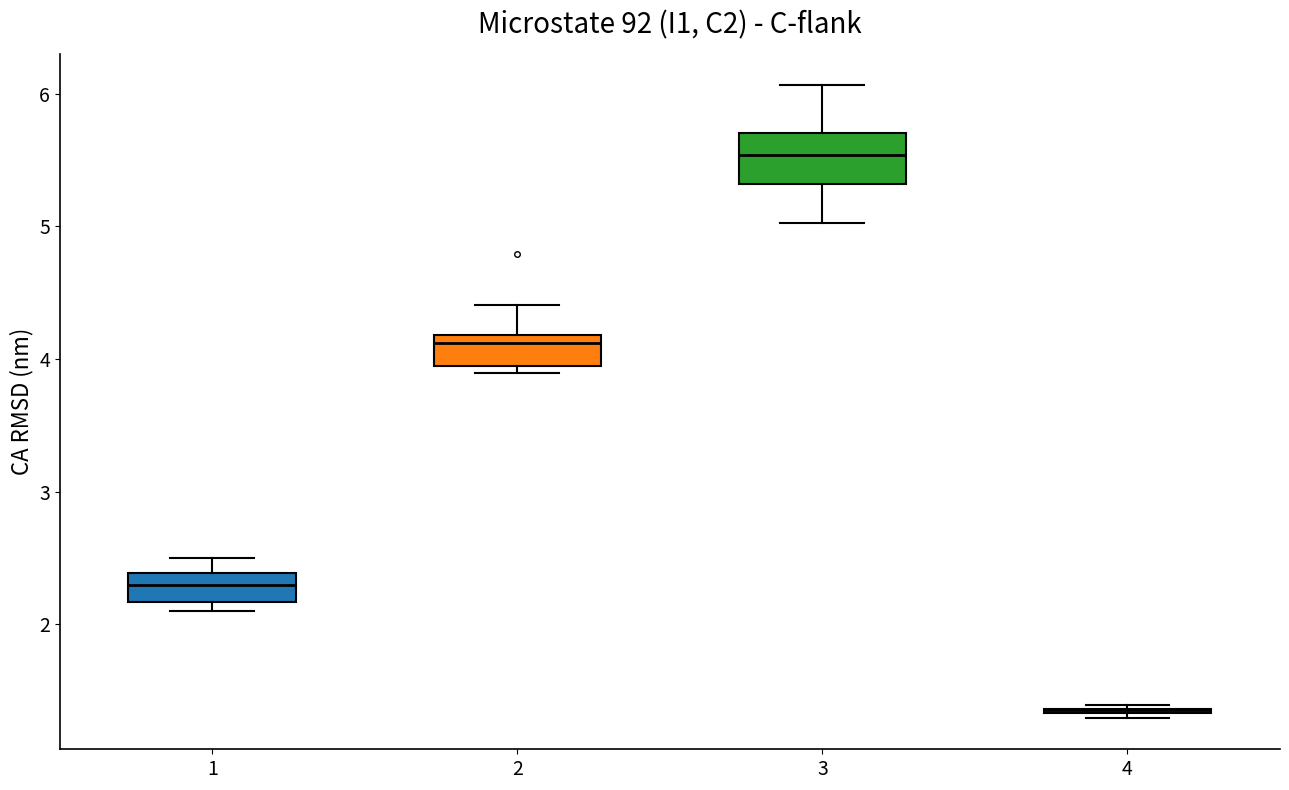

Reading left to right, read every box against the y-axis: the position of its median line, the range the box covers, and the ends of its whiskers. The values are not printed on the chart, so give them approximately, as read against the axis.

1: median 2.3, box 2.2 to 2.4, whiskers 2.1 to 2.5
2: median 4.1, box 3.9 to 4.2, whiskers 3.9 (just below the box's lower edge) to 4.4
3: median 5.5, box 5.3 to 5.7, whiskers 5.0 to 6.1
4: box collapsed to a line at 1.4, whiskers 1.3 to 1.4